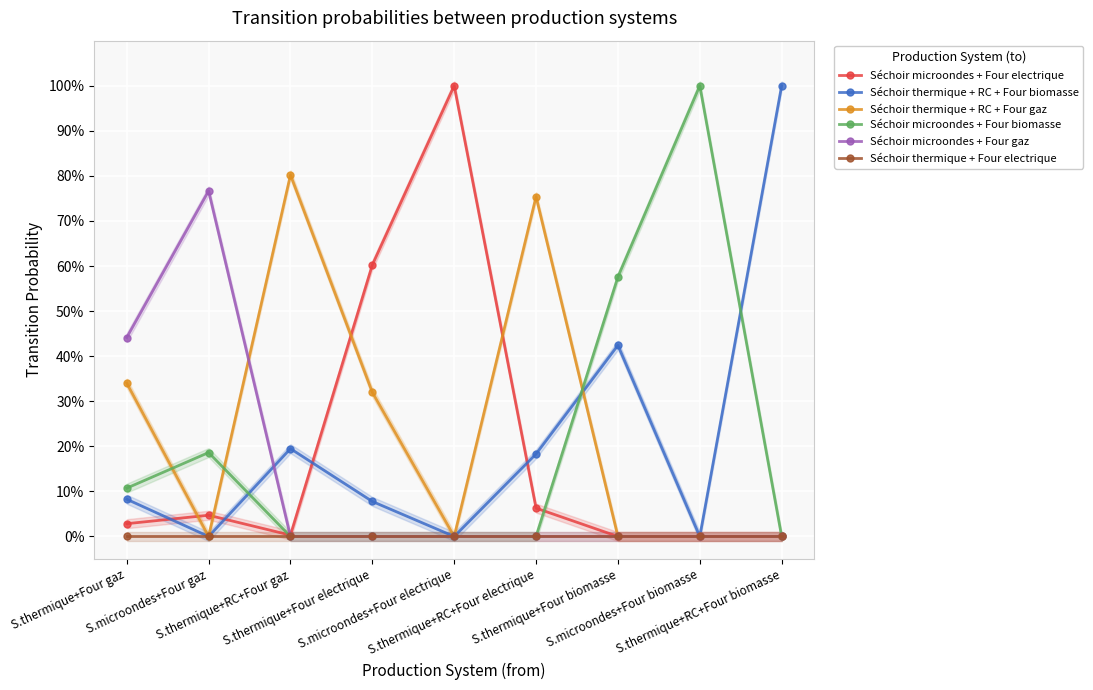

What is the difference between the Séchoir thermique + RC + Four biomasse values at S.microondes+Four electrique and S.thermique+RC+Four gaz?

0.2